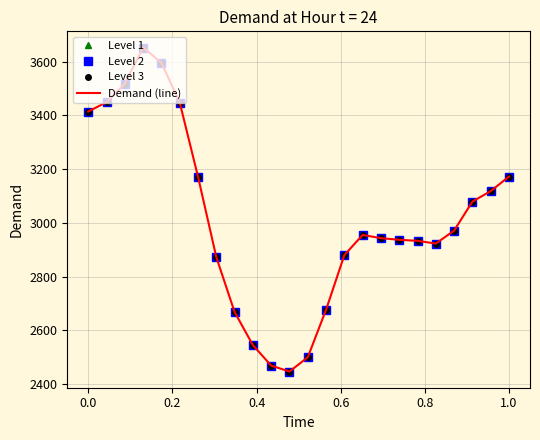

Which series has the largest total across all categories?

Level 1